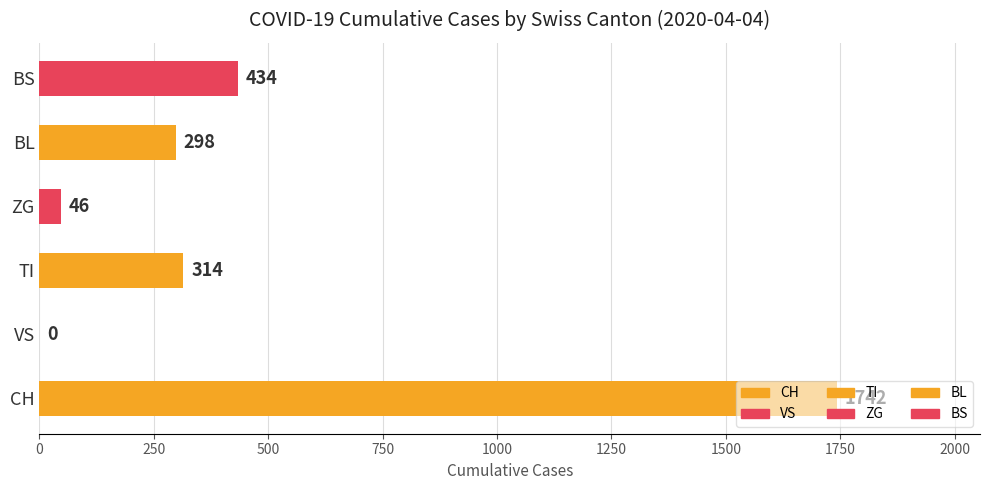

The value at VS is 0. True or false?

True